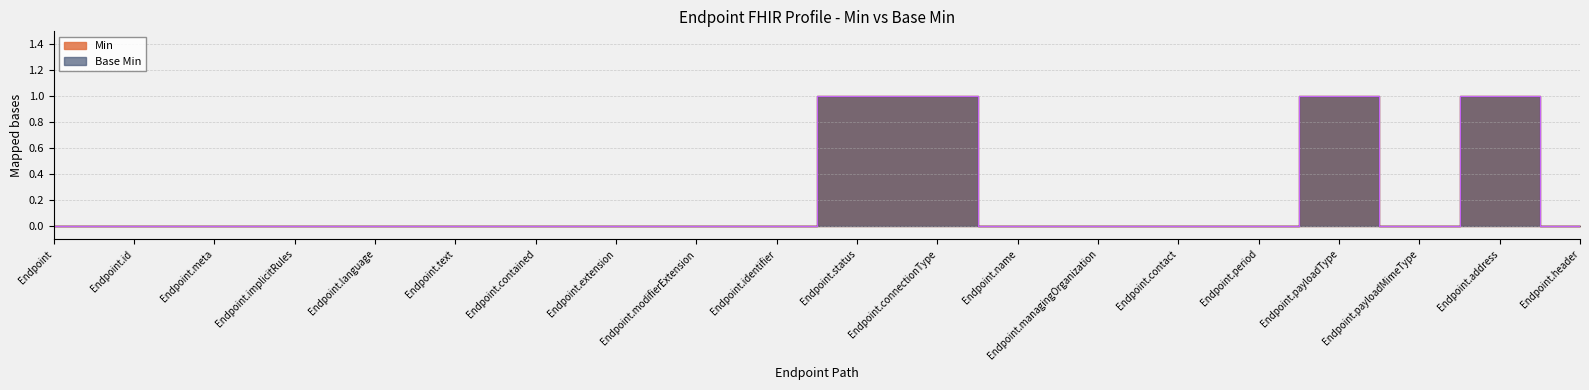

Which has a higher value, Endpoint.meta or Endpoint.modifierExtension?

Endpoint.meta